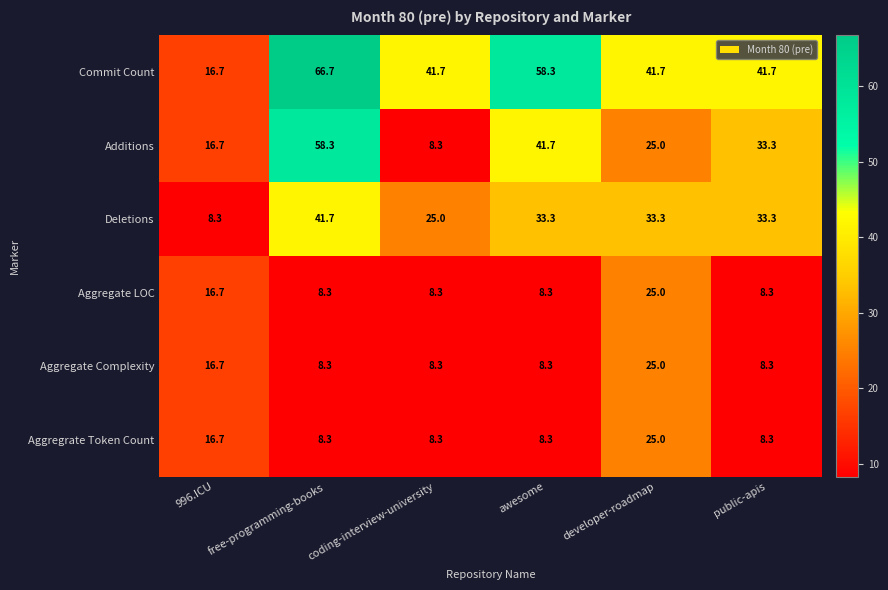

What is the total value across all series at developer-roadmap?

175.0